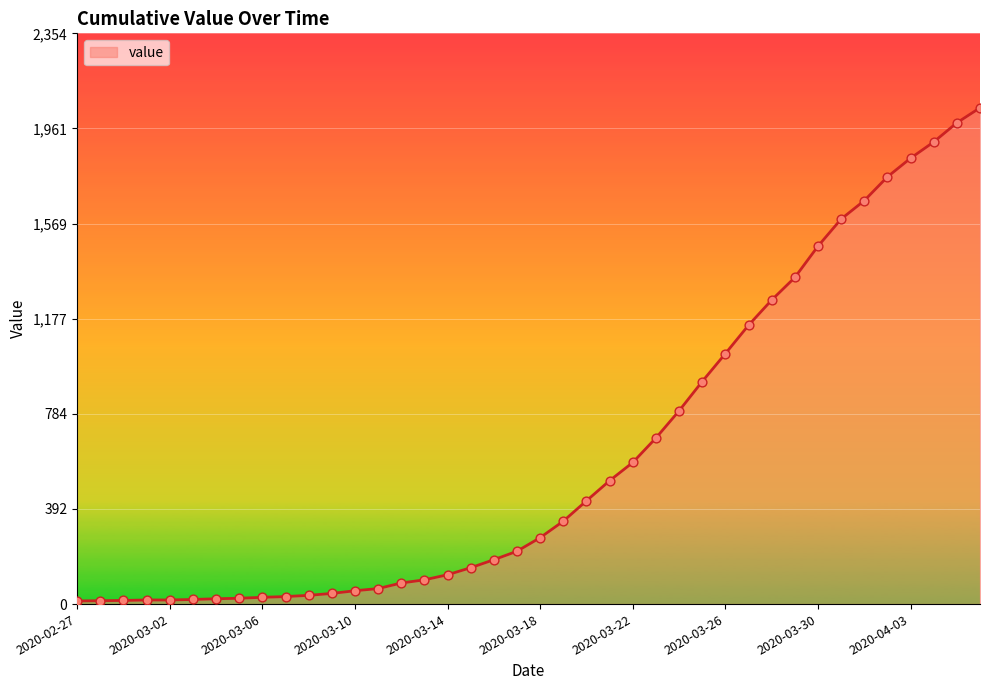

What is the maximum value shown in the chart?

2047